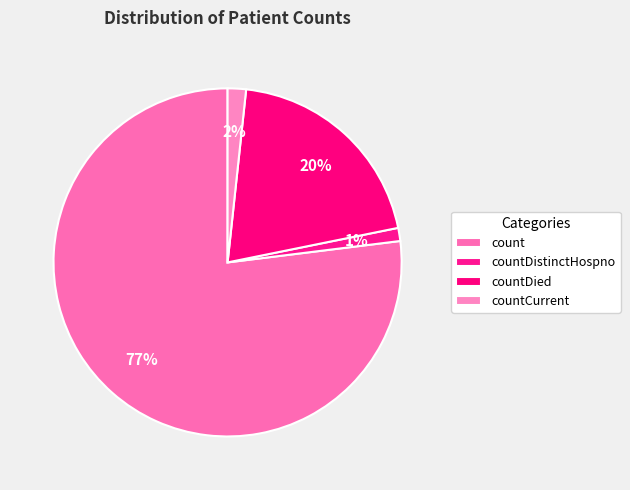

What is the change in value from count to countDied?

-701